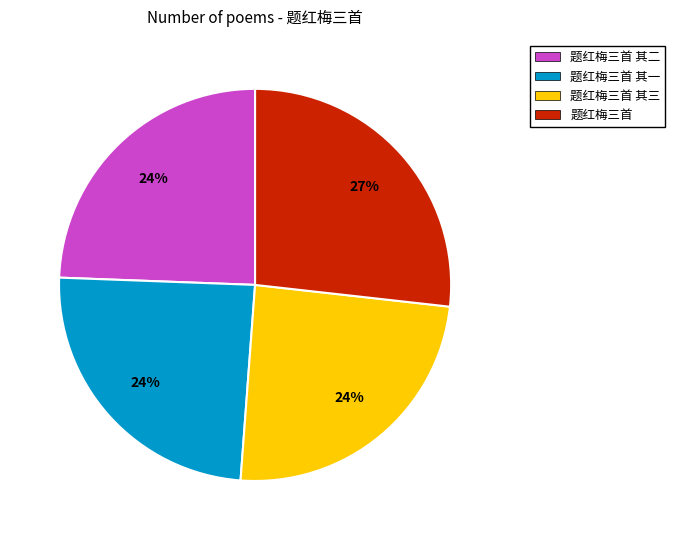

The 题红梅三首 其二 slice represents 24% of the pie. True or false?

True